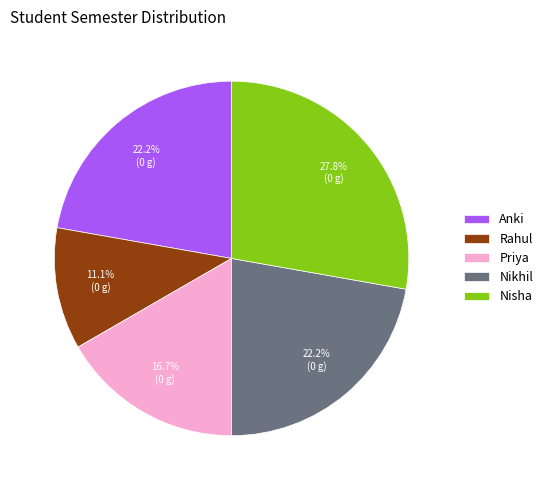

What is the smallest slice in the pie chart?

Rahul